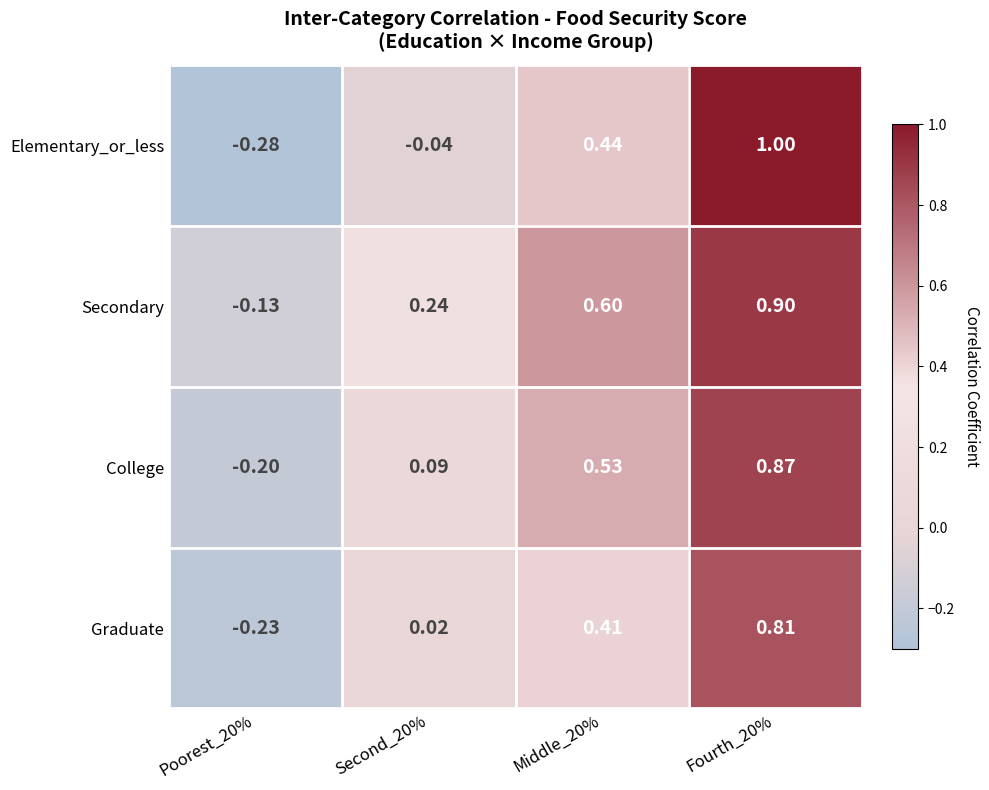

At which category does the chart reach its peak across all series?

Fourth_20%